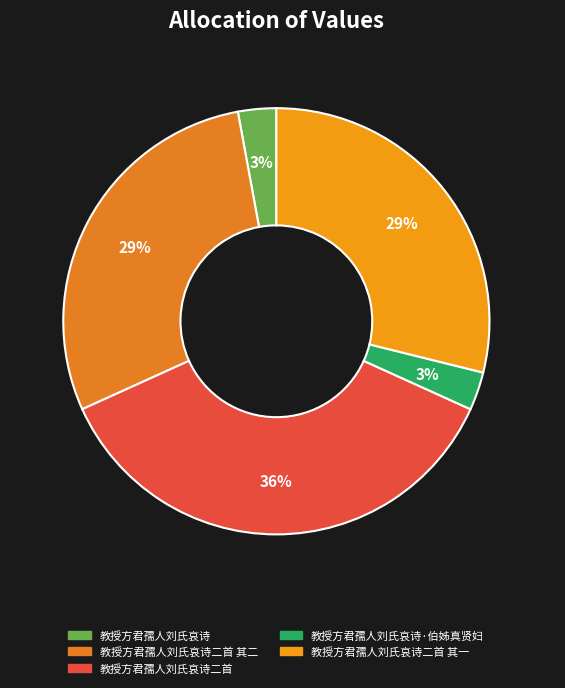

Is there a majority slice in this chart?

No